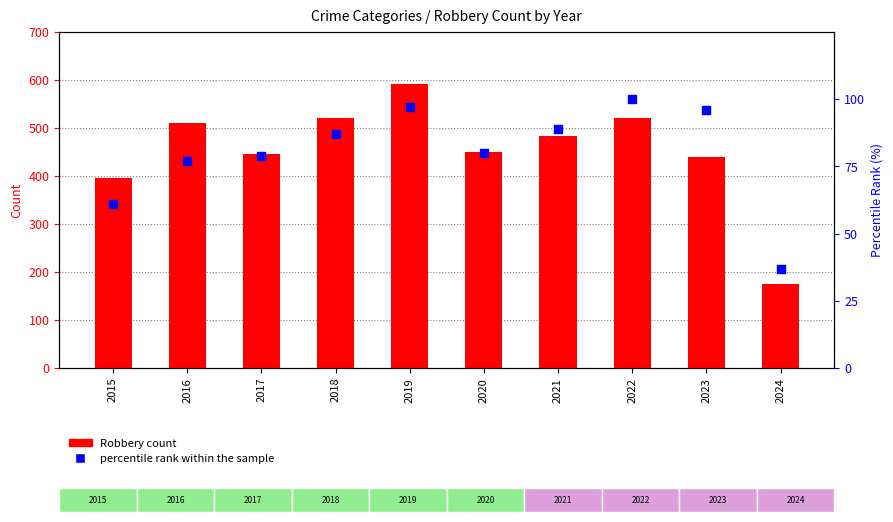

What is the total value across all series at 2019?

688